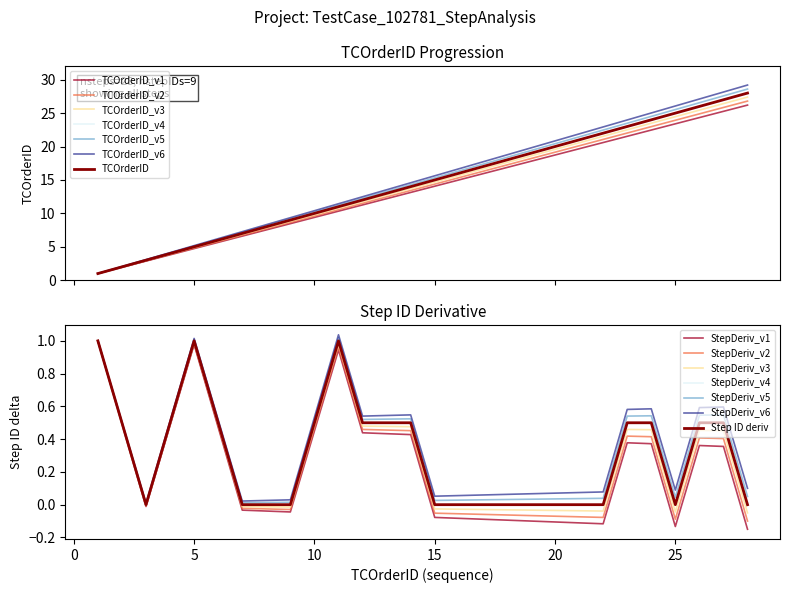

At which label does the data first exceed 14?

15